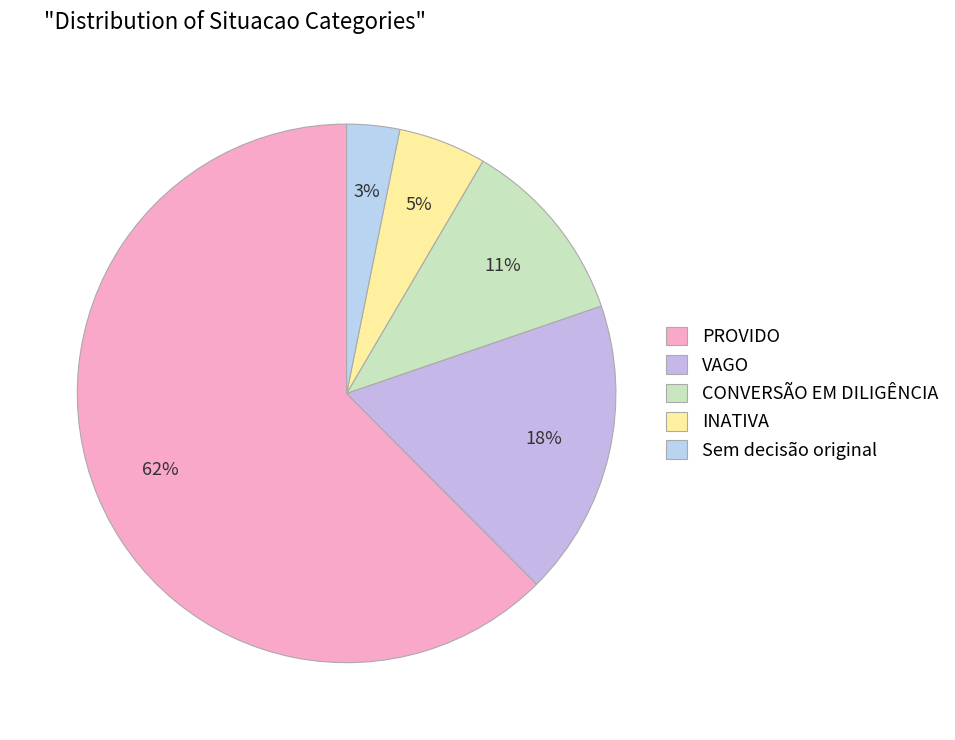

What is the smallest slice in the pie chart?

Sem decisão original